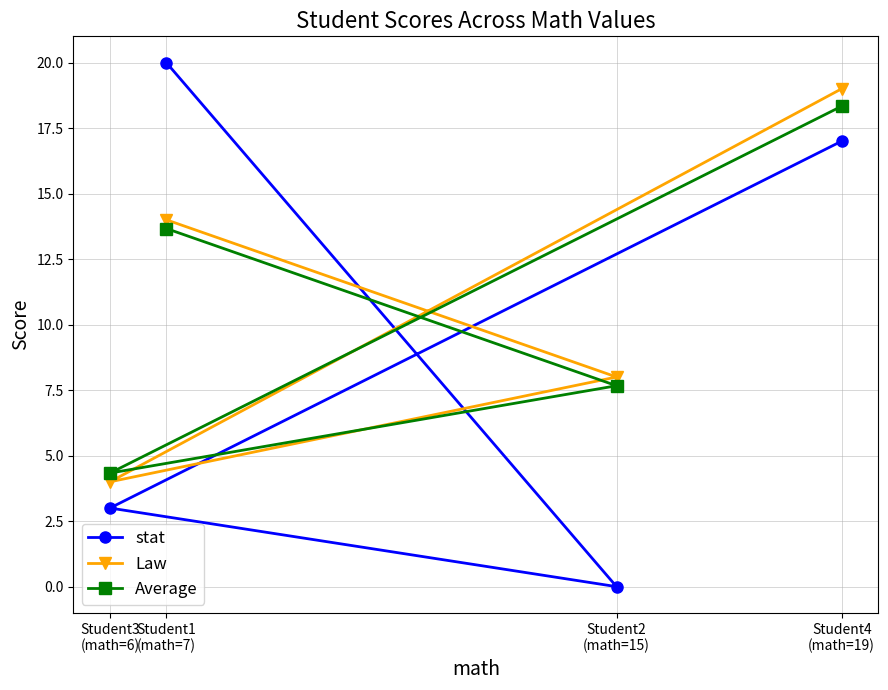

Which series ends up on top after the final intersection of Average and Law?

Law